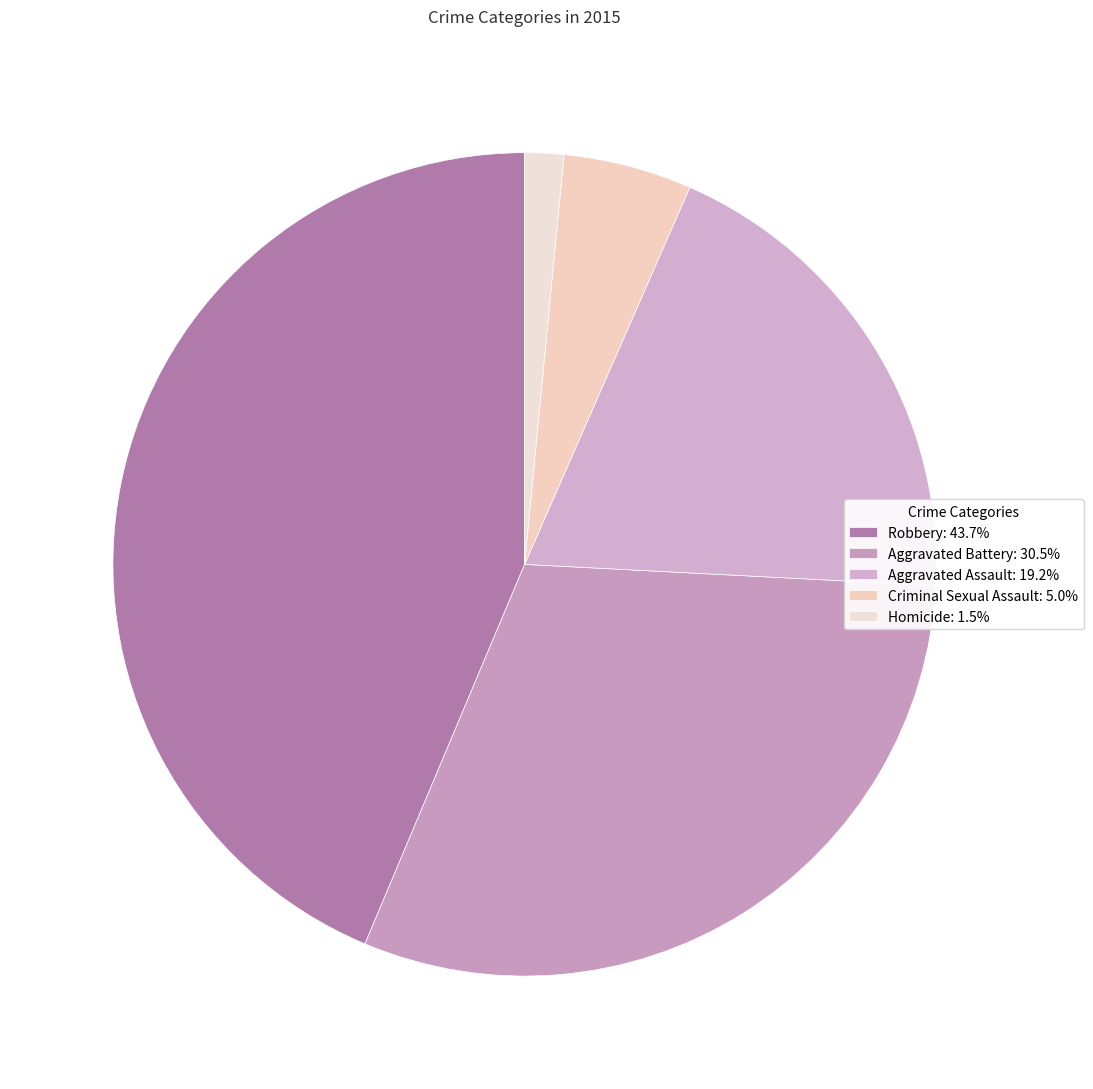

True or false: Aggravated Battery accounts for 31% of the total.

True